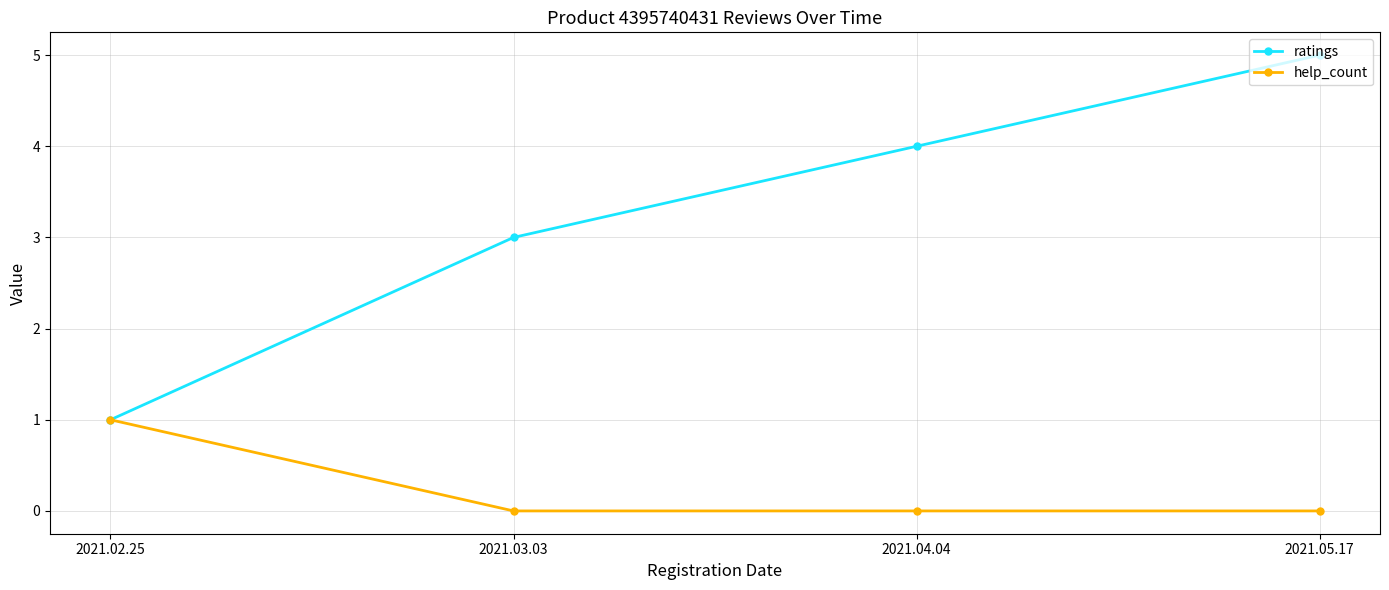

Between 2021.02.25 and 2021.04.04, which series saw the biggest shift?

ratings